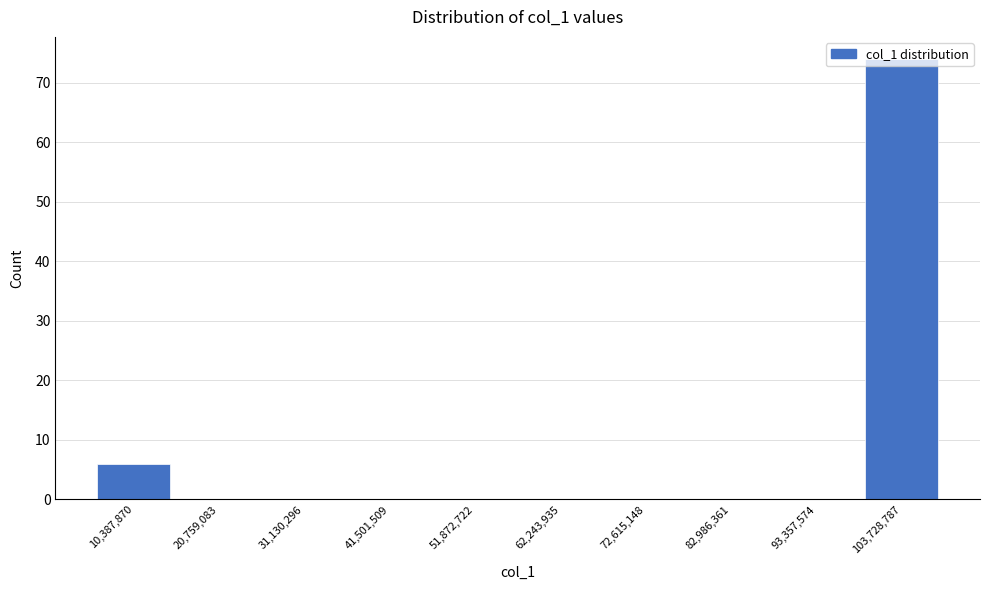

Where is the data nearest to the value 37?

10,387,870